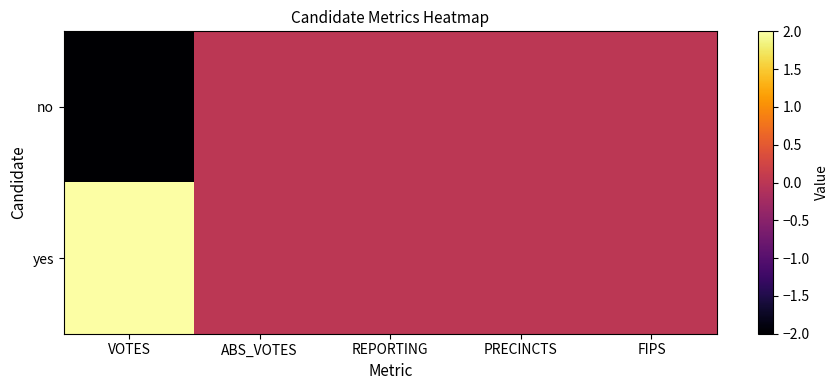

What is the maximum value shown in the chart?

2